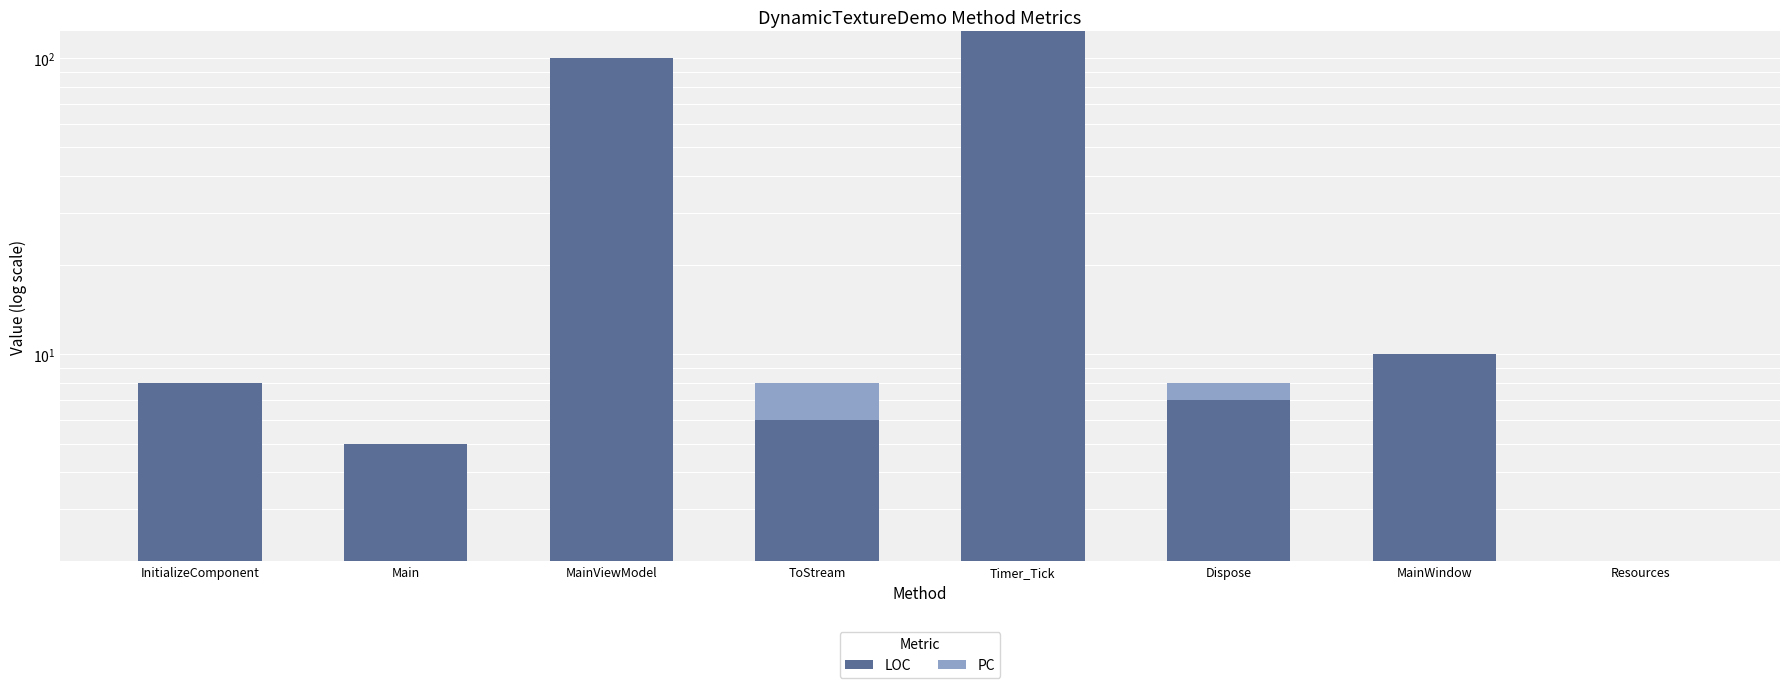

Where does the LOC series first go above 8?

MainViewModel